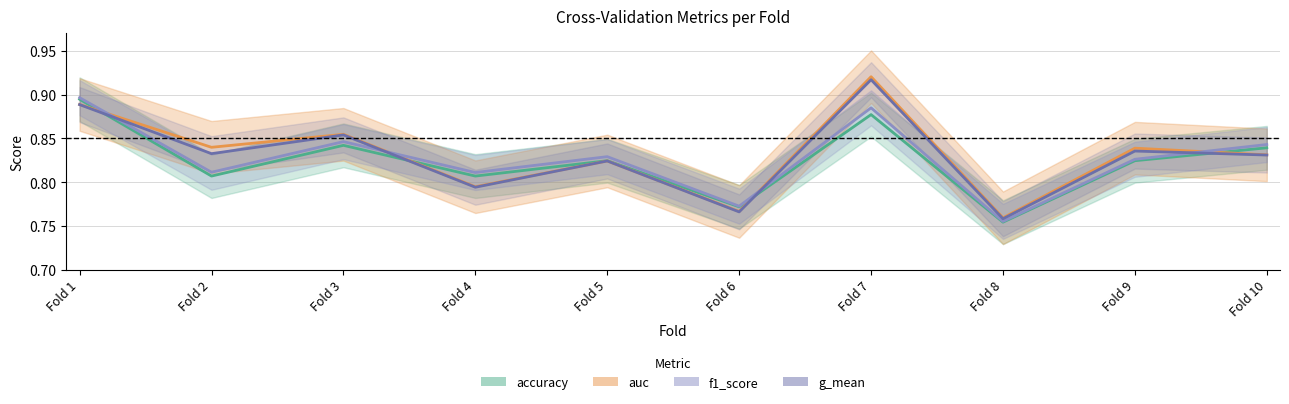

Which series has the largest total across all categories?

auc